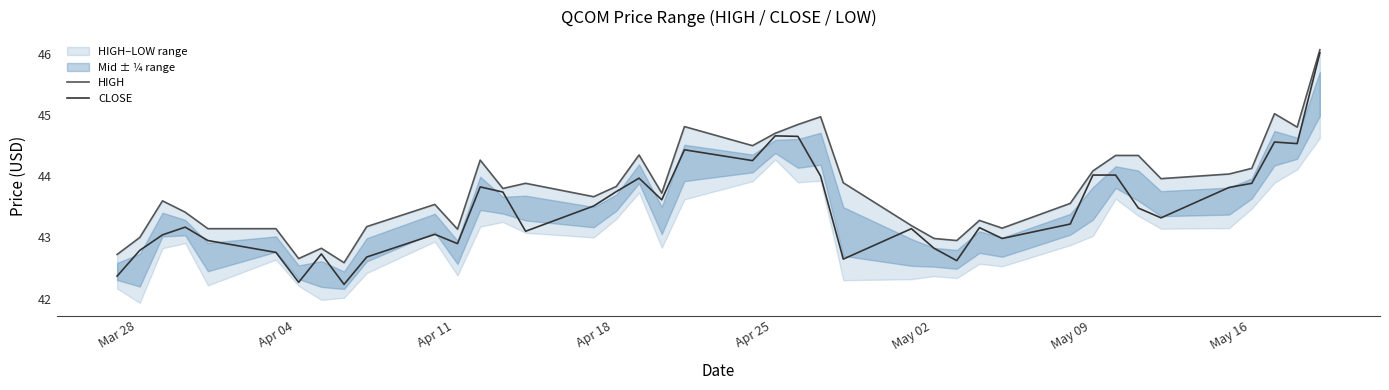

What is the highest value of the CLOSE series?

46.0